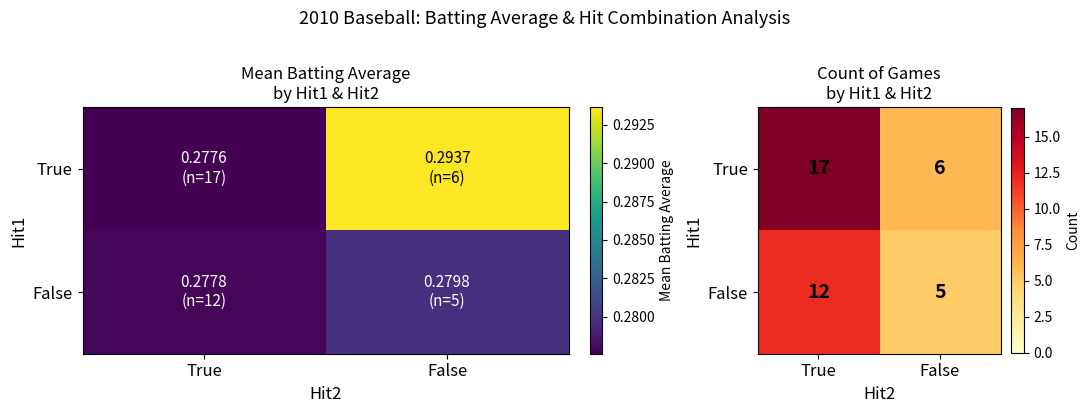

True or false: True has a value of 10 at False.

False